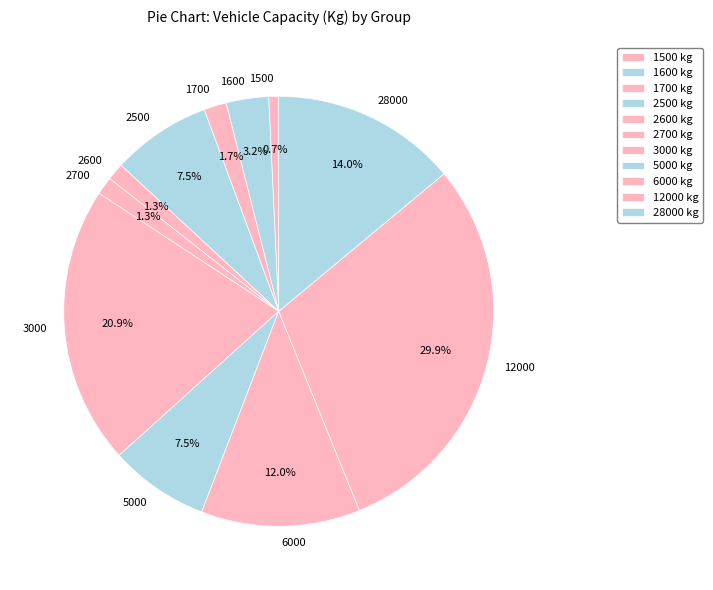

Combined, do 1500 and 1600 account for over 50%?

No